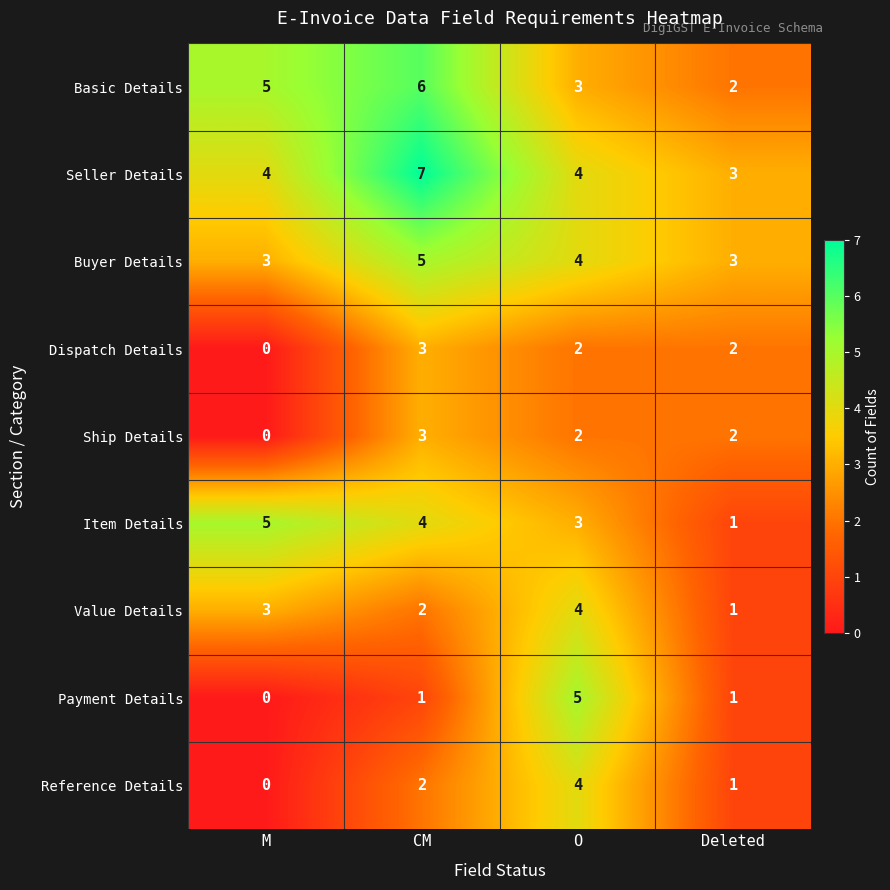

What is the difference between the maximum and second lowest values in the Basic Details series?

3